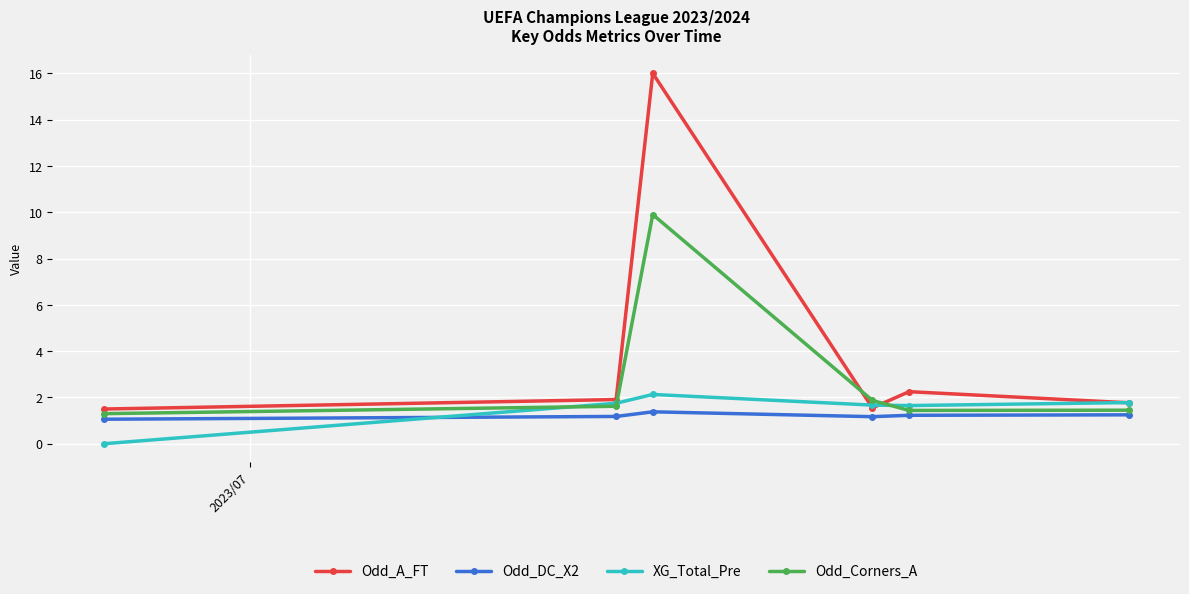

What is the value of the Odd_DC_X2 point at the 4th from the left?

1.2